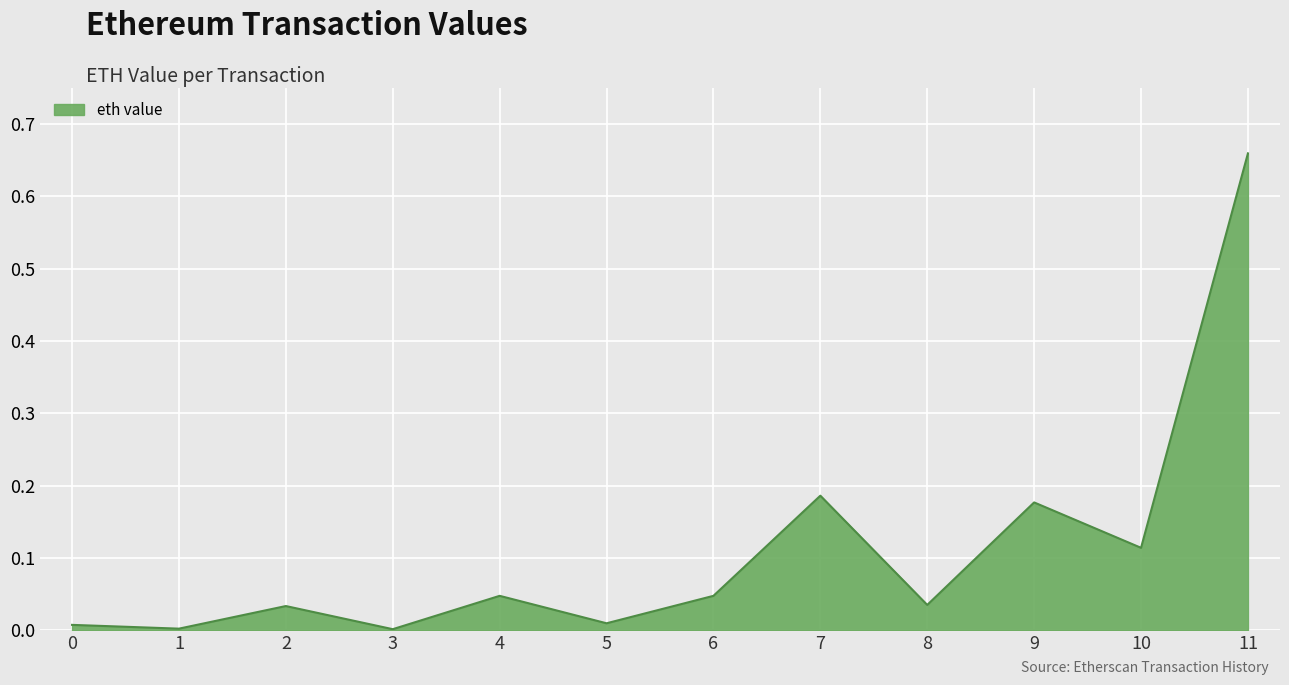

Where is the first local maximum?

2